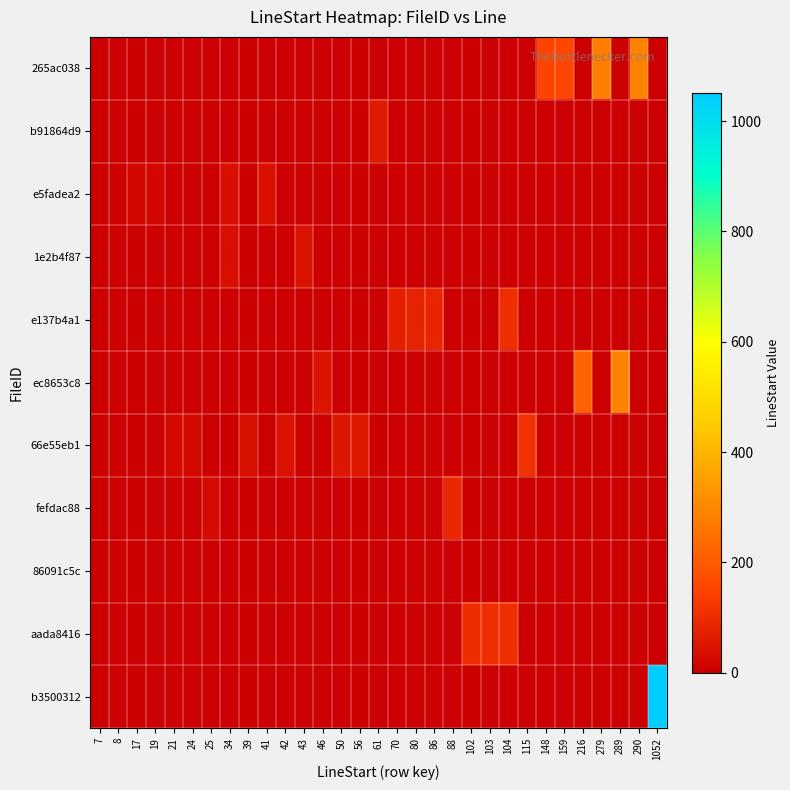

Reading right to left, list all the values displayed in this chart.

row_0: 0	290	0	279	0	159	148	0	0	0	0	0	0	0	0	0	0	0	0	0	0	0	0	0	0	0	0	0	0	0	0
row_1: 0	0	0	0	0	0	0	0	0	0	0	0	0	0	0	61	0	0	0	0	0	0	0	0	0	0	0	0	0	0	0
row_2: 0	0	0	0	0	0	0	0	0	0	0	0	0	0	0	0	0	0	0	0	0	41	0	34	0	0	0	19	17	0	0
row_3: 0	0	0	0	0	0	0	0	0	0	0	0	0	0	0	0	0	0	0	43	0	0	0	34	0	0	0	0	0	0	0
row_4: 0	0	0	0	0	0	0	0	104	0	0	0	86	80	70	0	0	0	0	0	0	0	0	0	0	0	0	0	0	0	0
row_5: 0	0	289	0	216	0	0	0	0	0	0	0	0	0	0	0	0	0	46	0	0	0	0	0	0	0	0	0	0	0	0
row_6: 0	0	0	0	0	0	0	115	0	0	0	0	0	0	0	0	56	50	0	0	42	0	39	0	0	24	21	0	0	0	7
row_7: 0	0	0	0	0	0	0	0	0	0	0	88	0	0	0	0	0	0	0	0	0	0	0	0	25	0	0	0	0	0	0
row_8: 0	0	0	0	0	0	0	0	0	0	0	0	0	0	0	0	0	0	0	0	0	0	0	0	0	0	0	0	0	8	0
row_9: 0	0	0	0	0	0	0	0	104	103	102	0	0	0	0	0	0	0	0	0	0	0	0	0	0	0	0	0	0	0	0
row_10: 1052	0	0	0	0	0	0	0	0	0	0	0	0	0	0	0	0	0	0	0	0	0	0	0	0	0	0	0	0	0	0